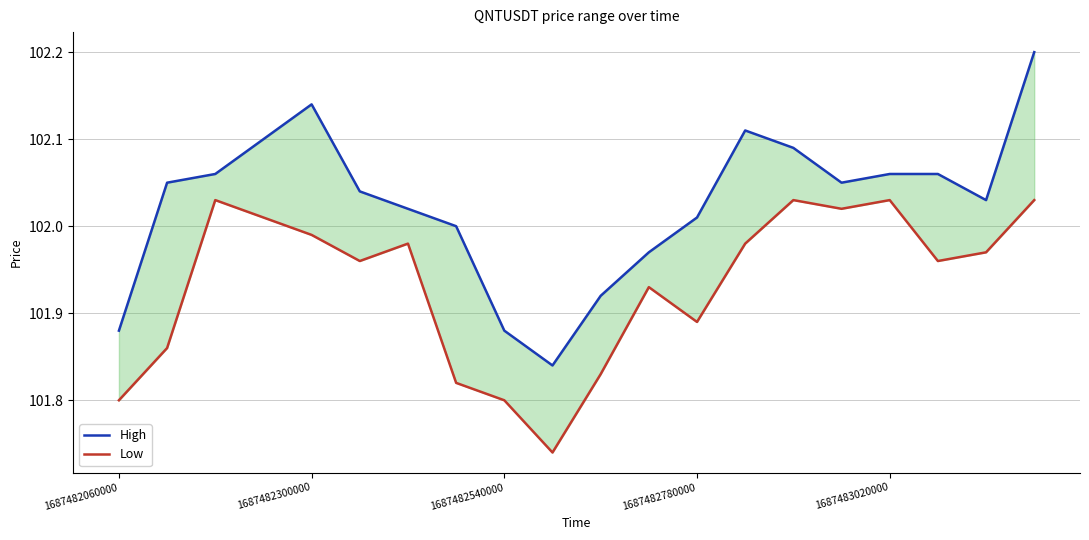

True or false: Low and High intersect in this chart.

False